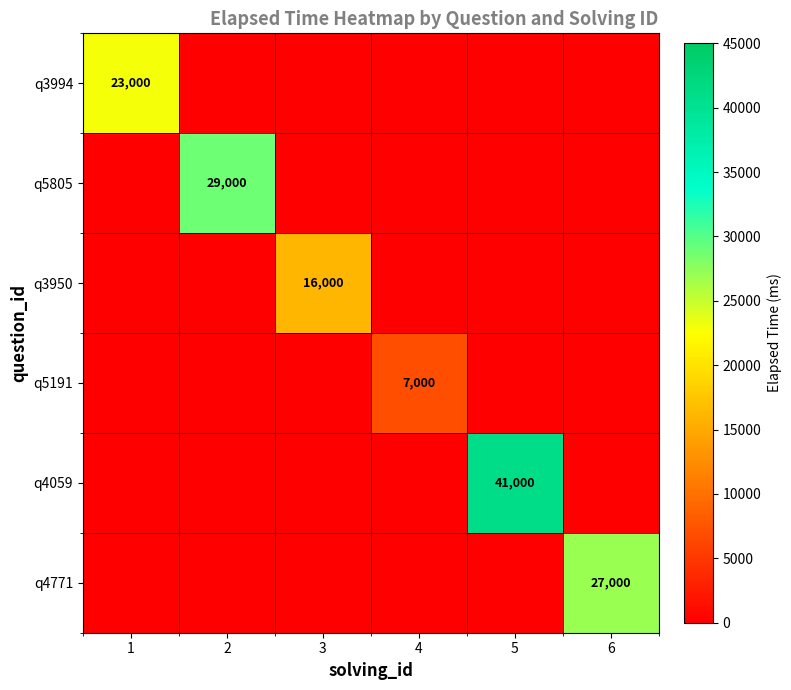

At which category is the sum across all series the highest?

5